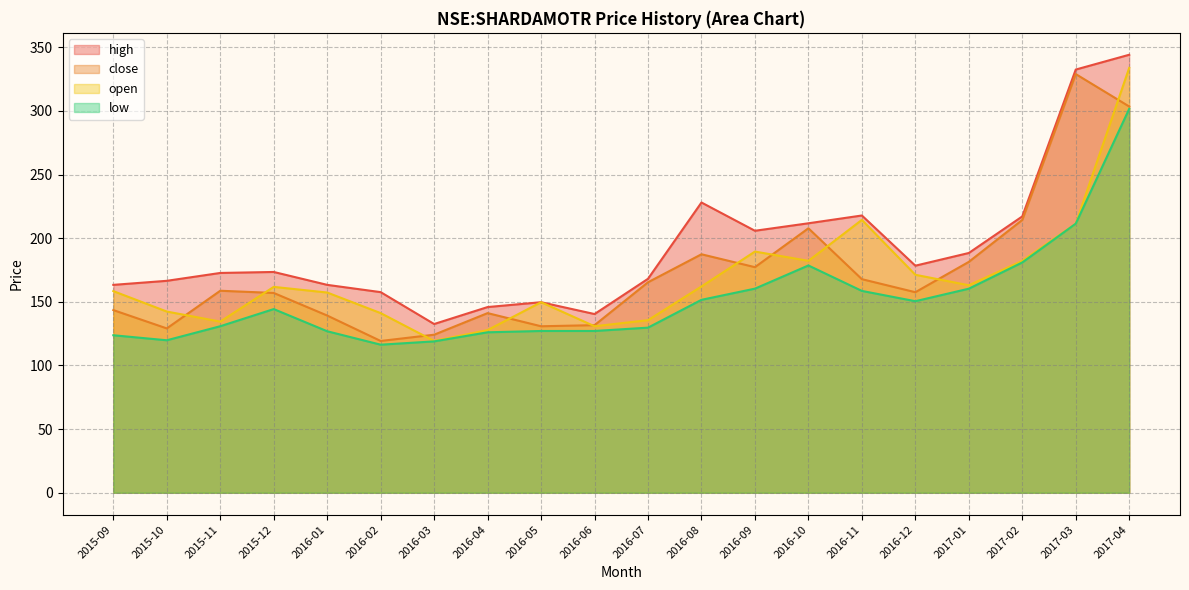

What is the difference between the highest and lowest values at 2016-03?

13.6